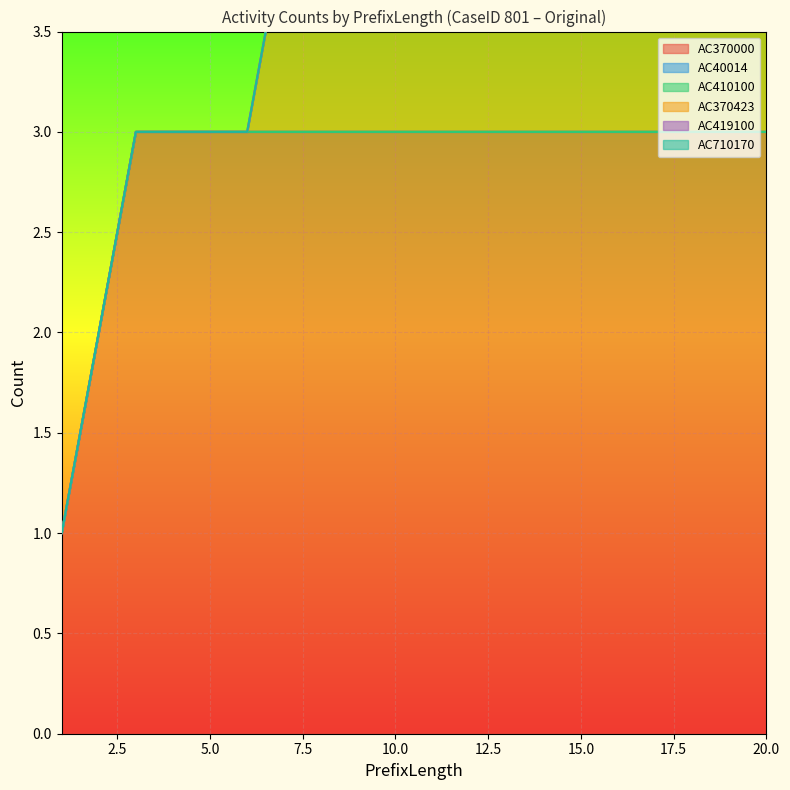

At which category is the sum across all series the highest?

20